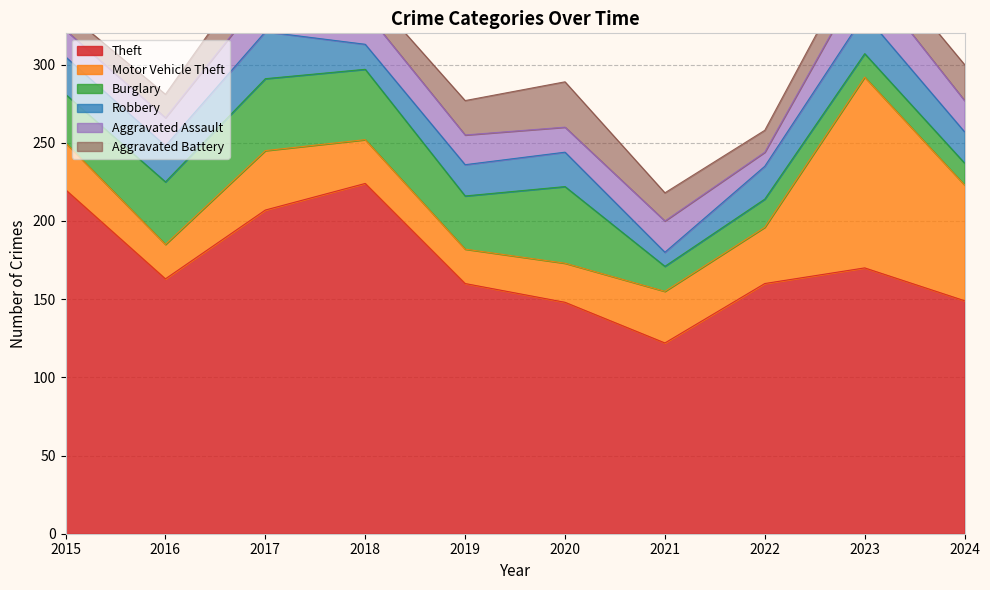

What is the difference between the Aggravated Battery values at 2021 and 2022?

4